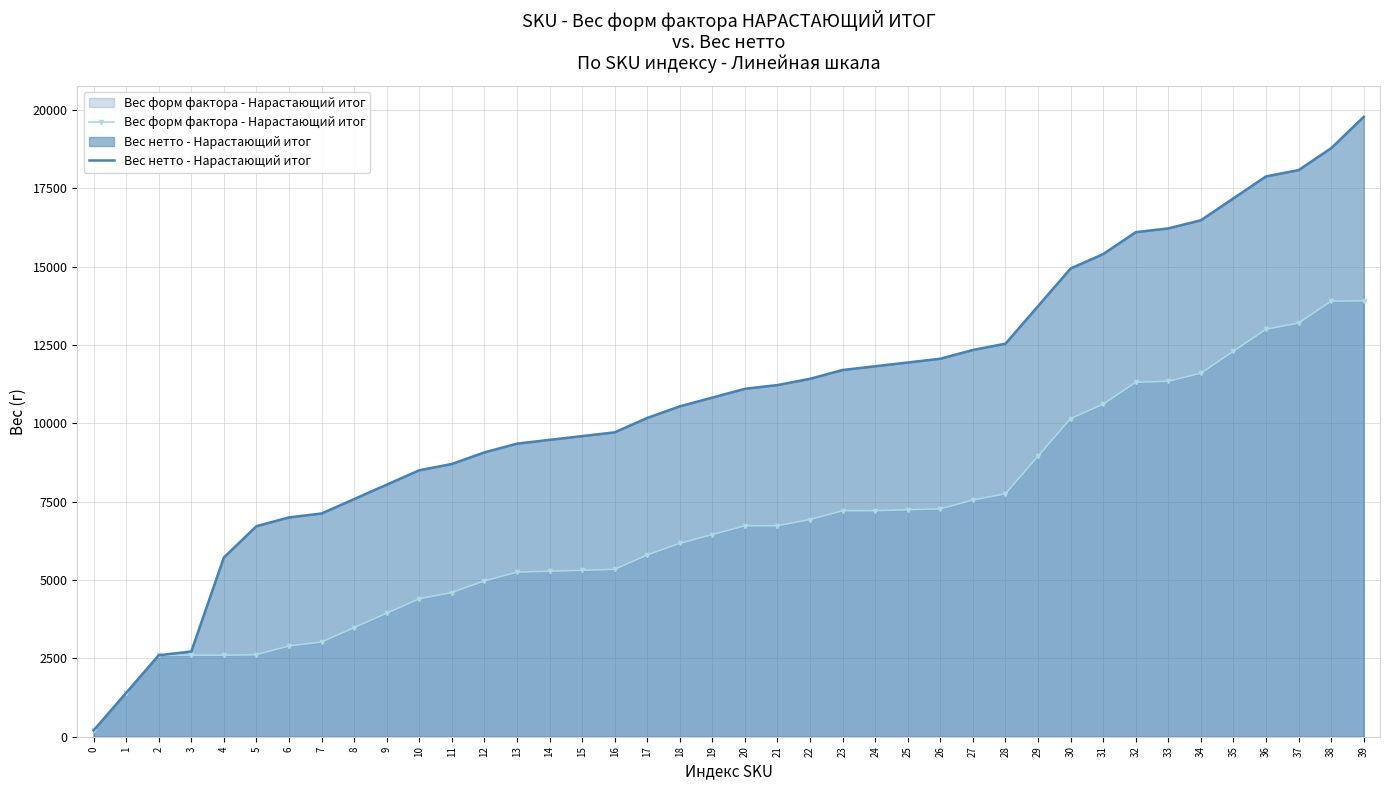

The value of Вес форм фактора - Нарастающий итог at 12 is 8838.8. True or false?

False